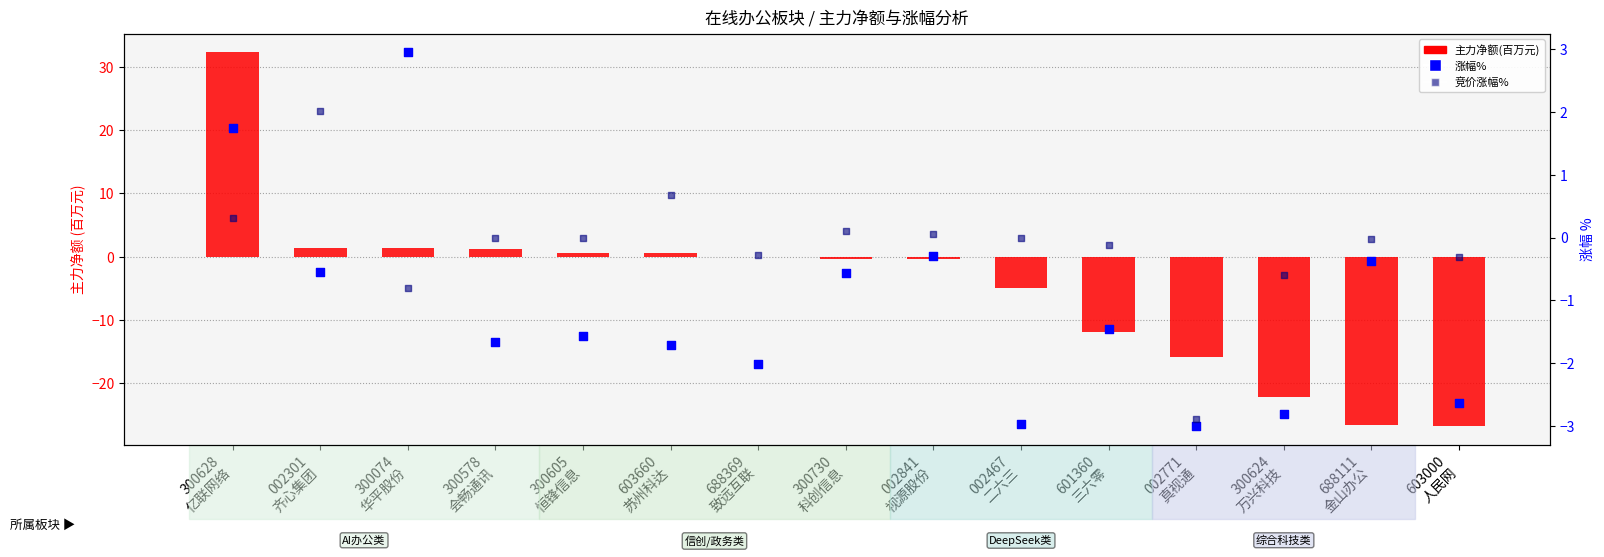

Which series contains the highest Y value?

主力净额(百万元)